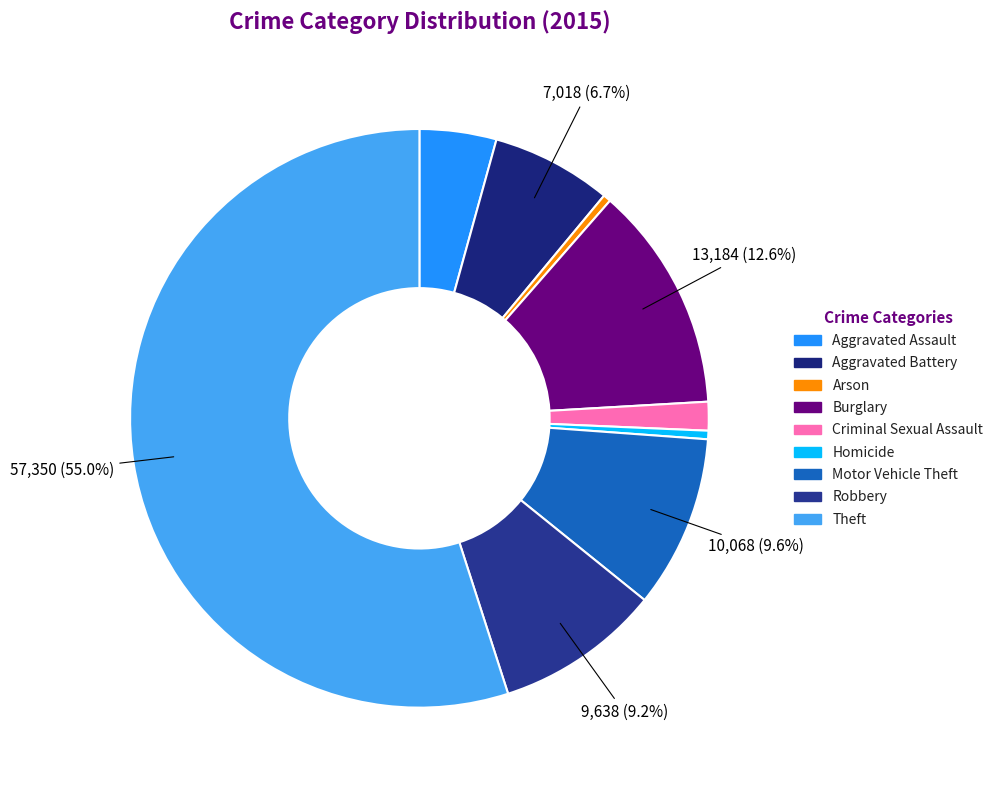

True or false: Criminal Sexual Assault accounts for 2% of the total.

True